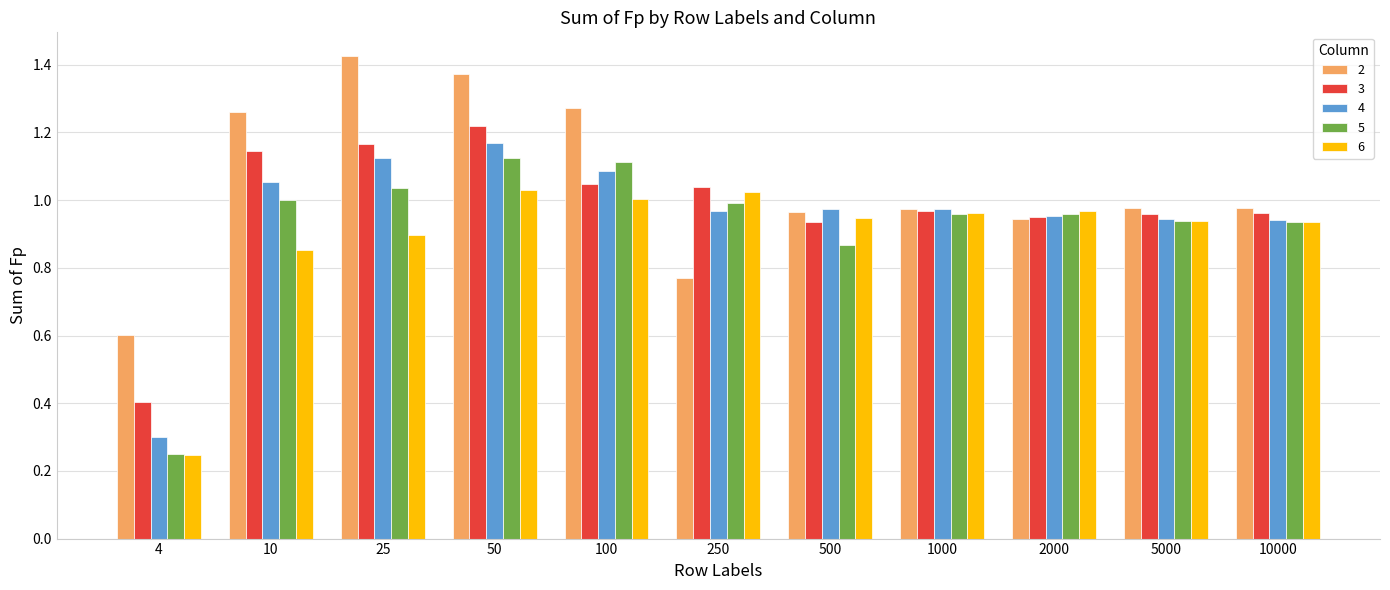

What is the difference between the maximum and second lowest values in the 2 series?

0.7